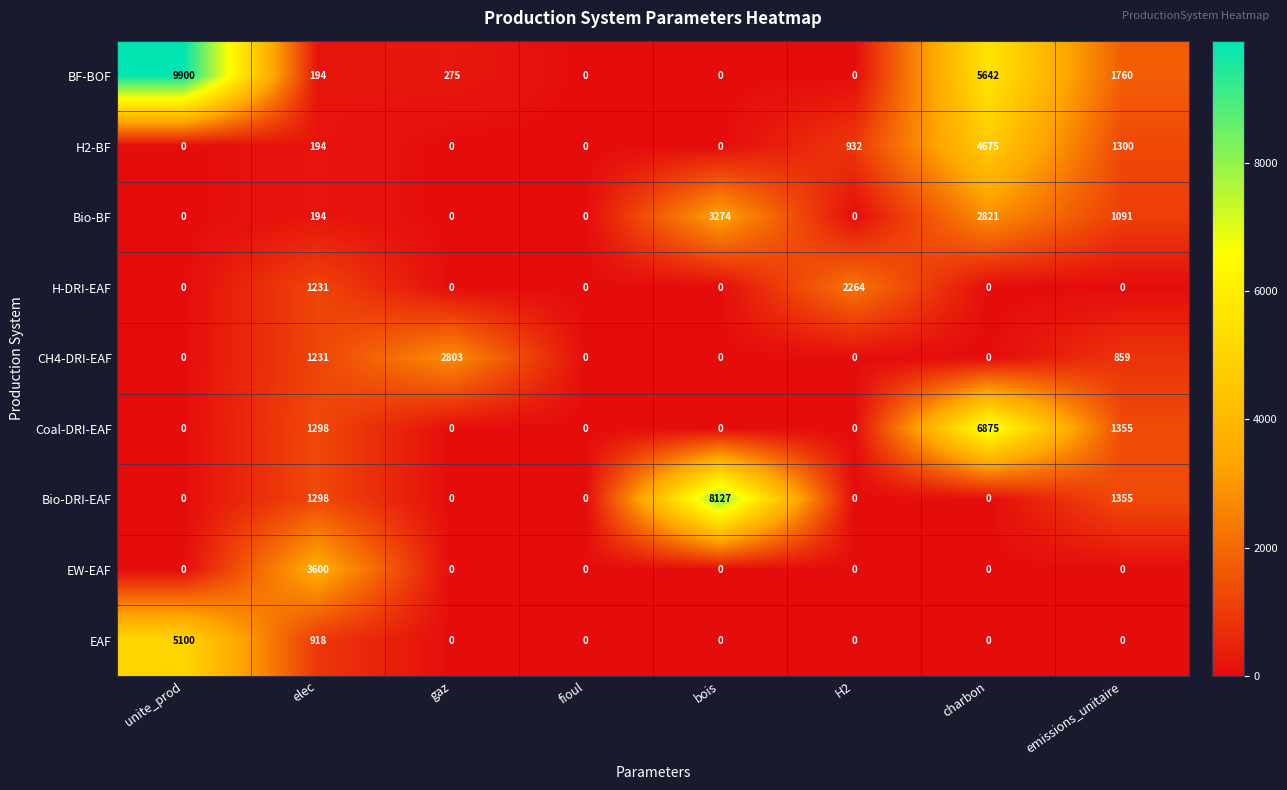

The Coal-DRI-EAF series shows 0 at gaz. True or false?

True